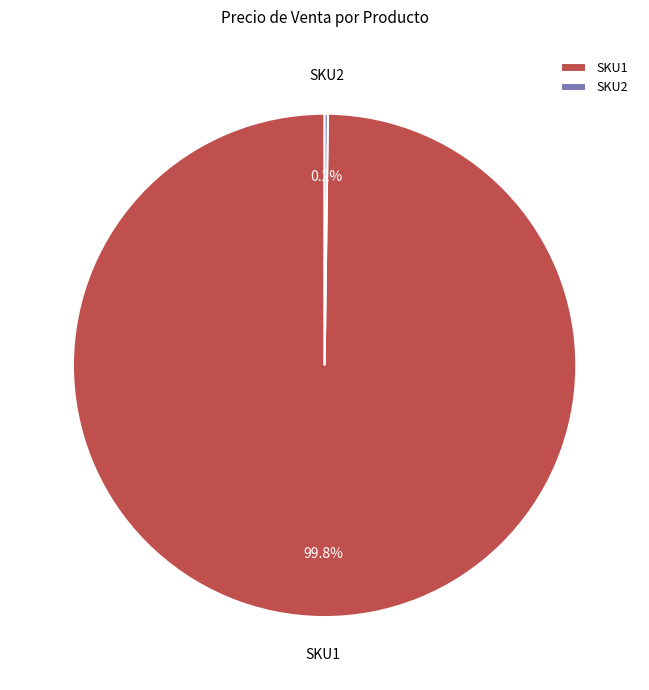

Which category has the biggest portion of the pie?

SKU1